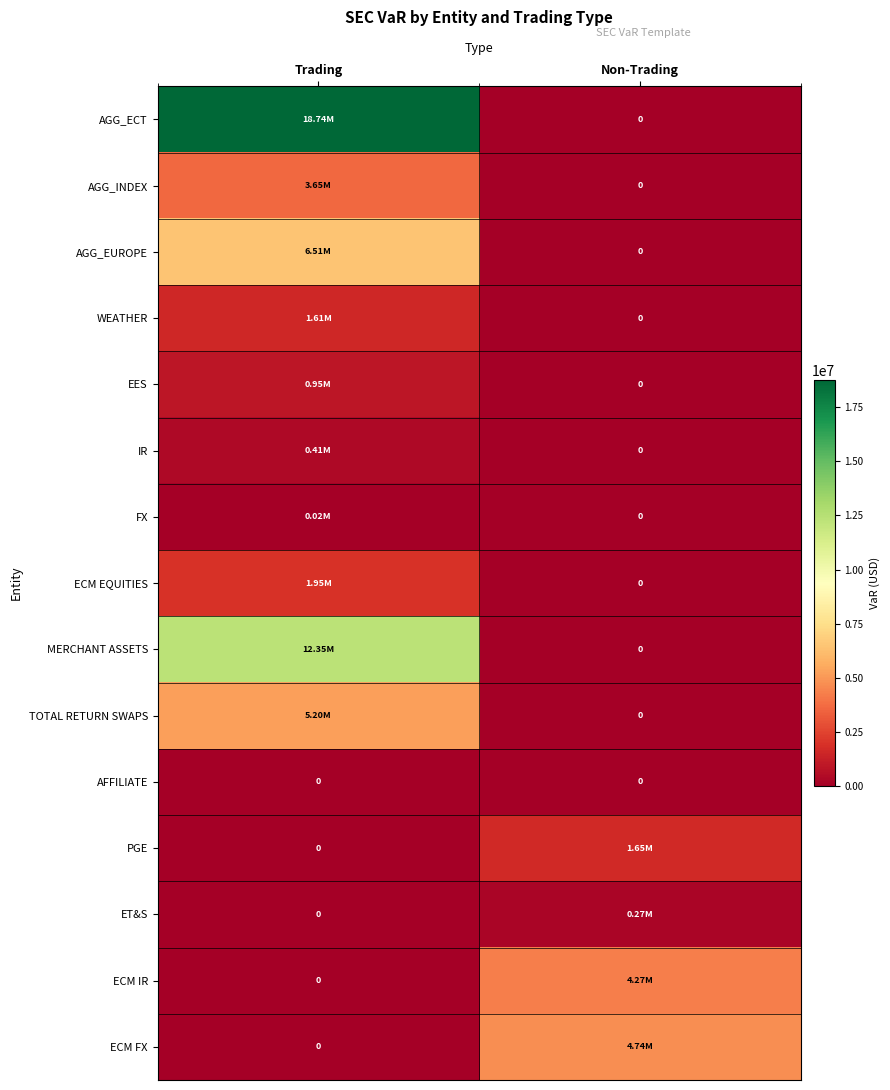

Which series has the largest total across all categories?

AGG_ECT